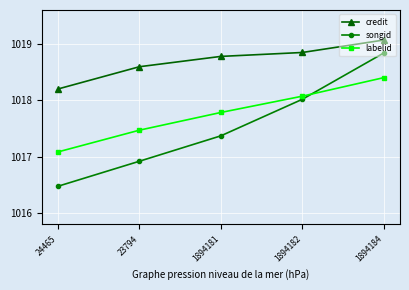

Does the chart display data point markers on the line(s)?

Yes